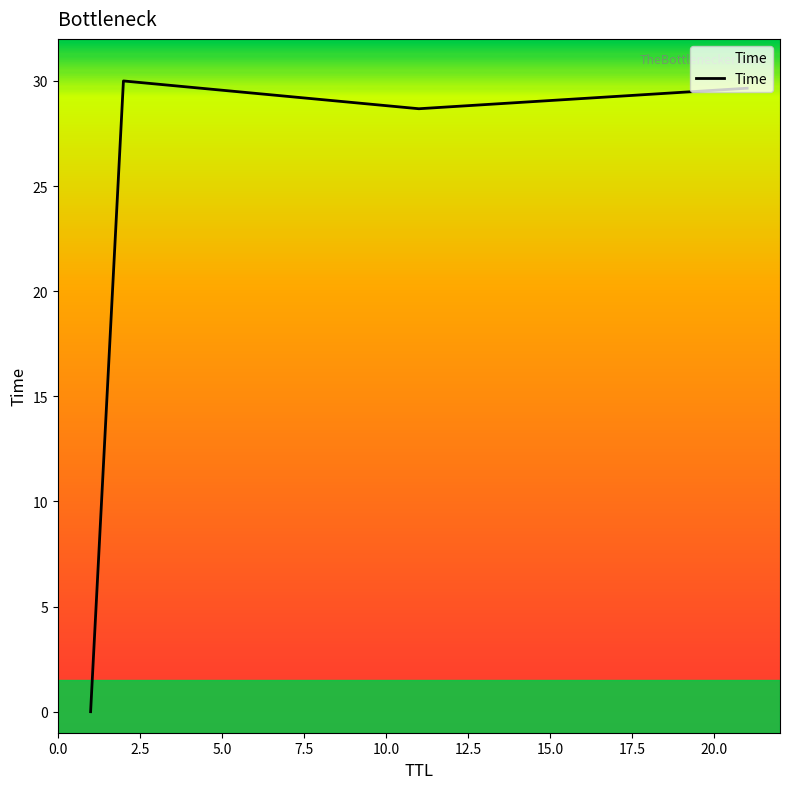

What is the difference between the maximum and second lowest values?

1.3